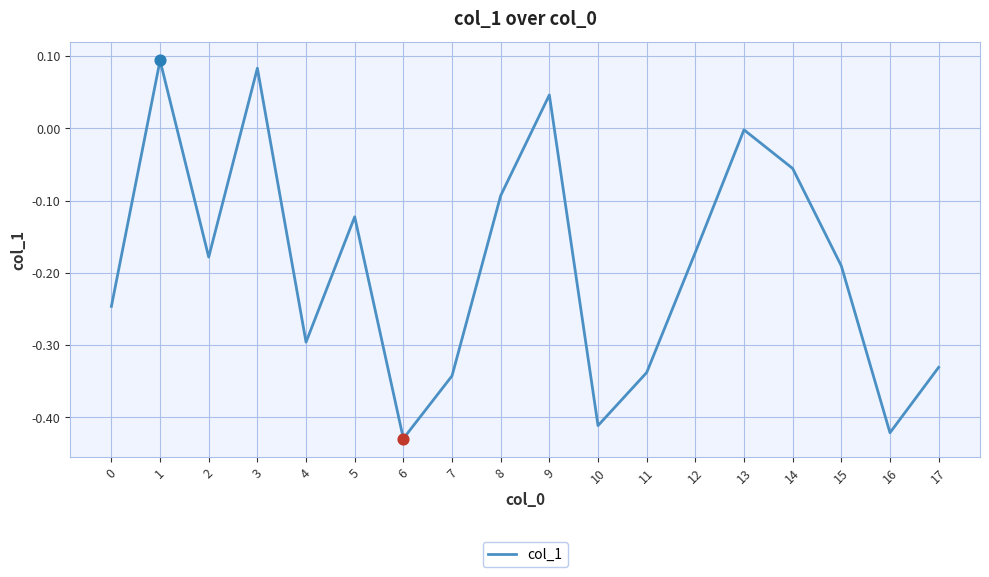

Which has a higher value, 17 or 15?

15